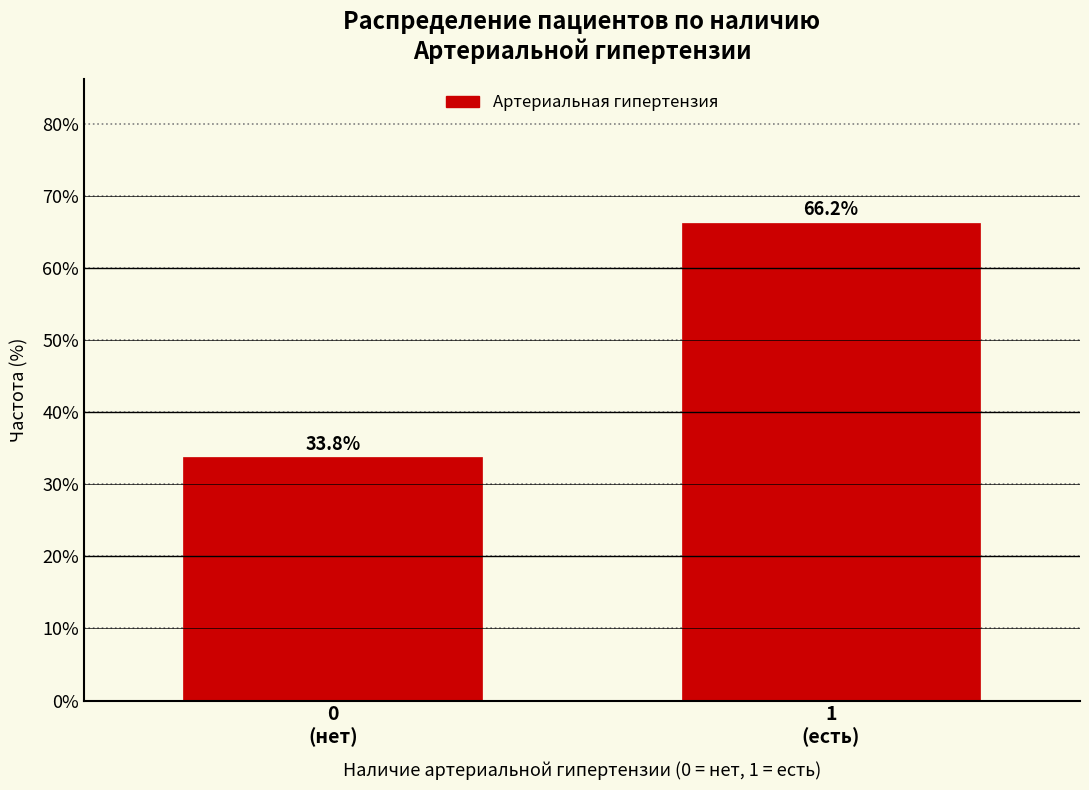

What is the sum of all values?

100.0